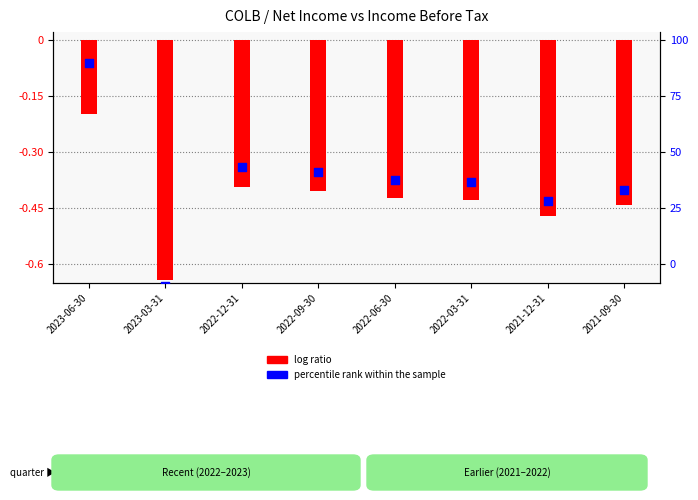

What are all the series names shown in the legend?

log ratio, percentile rank within the sample